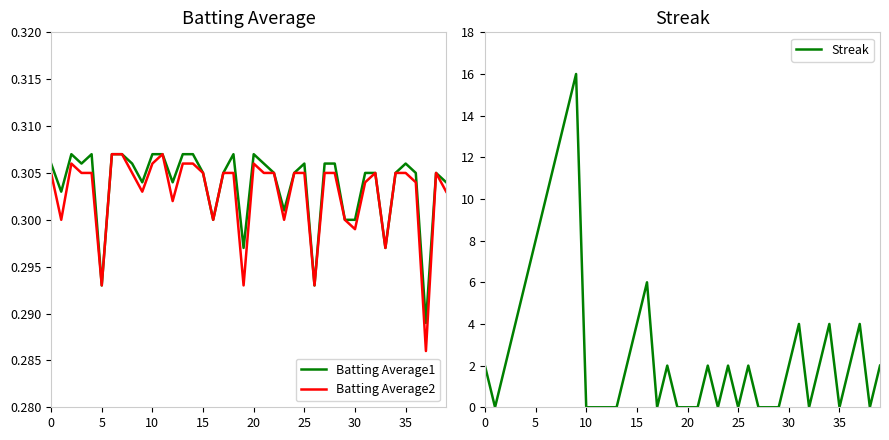

In Streak, how many points are higher than both neighbors (excluding endpoints)?

9